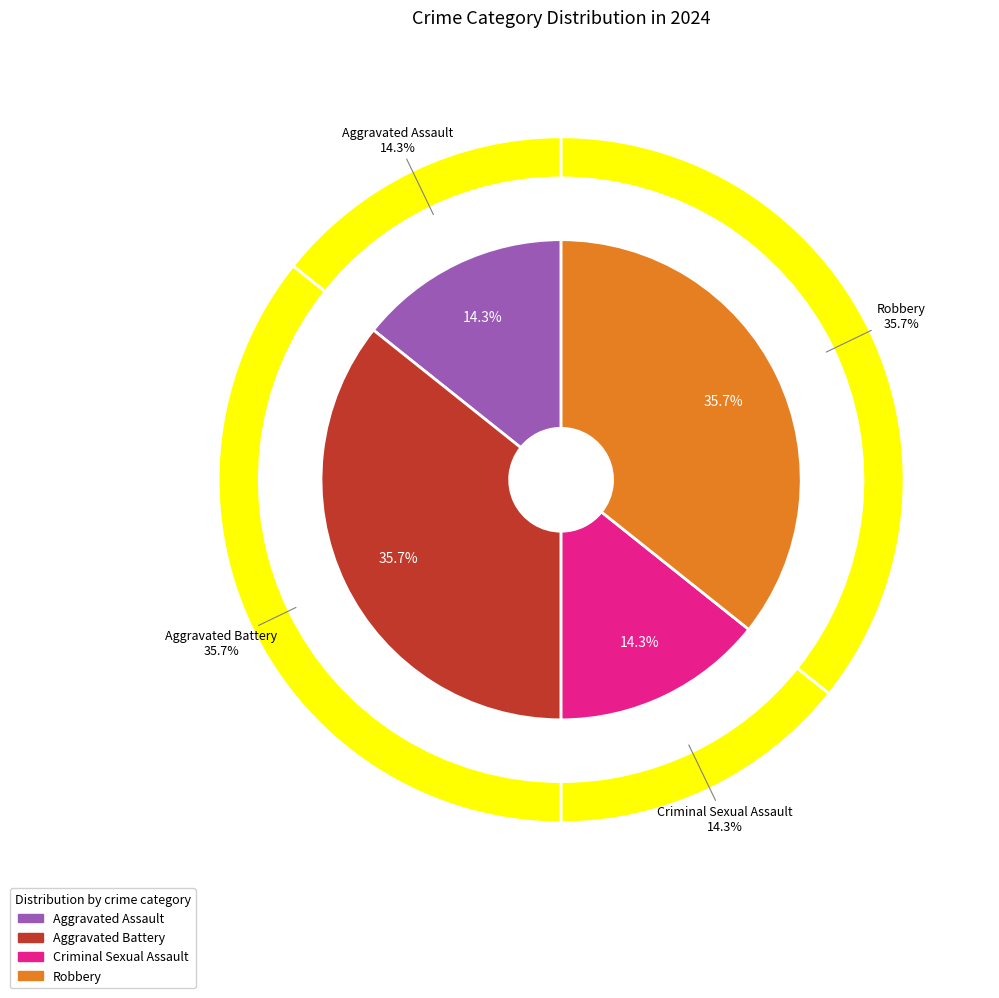

Rank the categories by value from lowest to highest.

Aggravated Assault, Criminal Sexual Assault, Aggravated Battery, Robbery